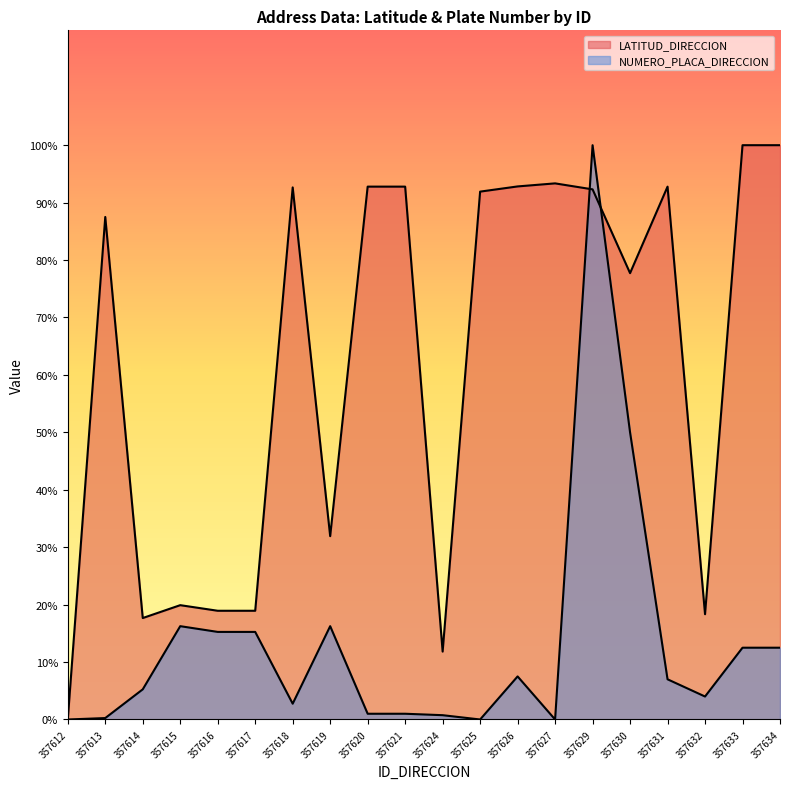

Reading left to right, extract all data points from this chart.

LATITUD_DIRECCION: 0.0	8.8	1.8	2.0	1.9	1.9	9.3	3.2	9.3	9.3	1.2	9.2	9.3	9.3	9.2	7.8	9.3	1.8	10.0	10.0
NUMERO_PLACA_DIRECCION: 0.0	0.0	0.5	1.6	1.5	1.5	0.3	1.6	0.1	0.1	0.1	0.0	0.7	0.0	10.0	5.0	0.7	0.4	1.2	1.2